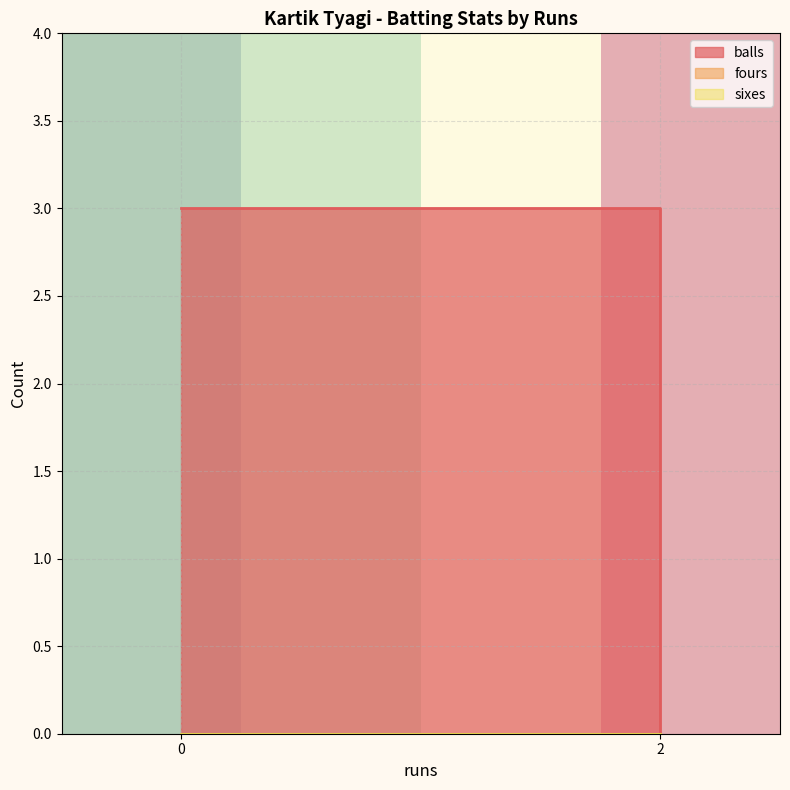

The value of row_1 at 0 is 1.0. True or false?

True